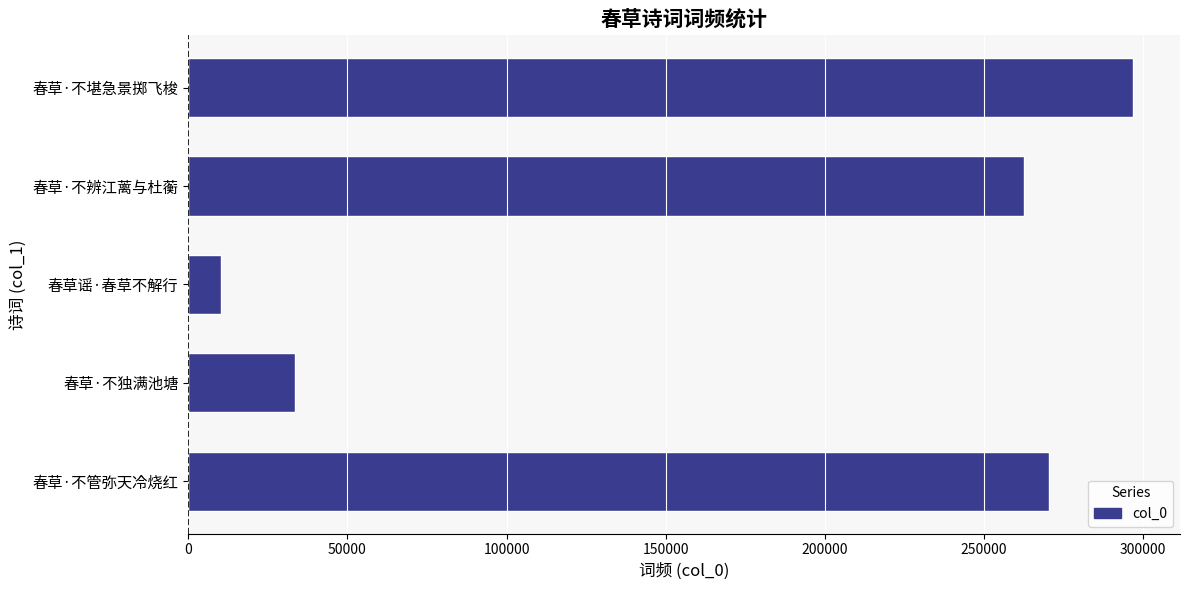

The value at 春草·不堪急景掷飞梭 is 296765. True or false?

True